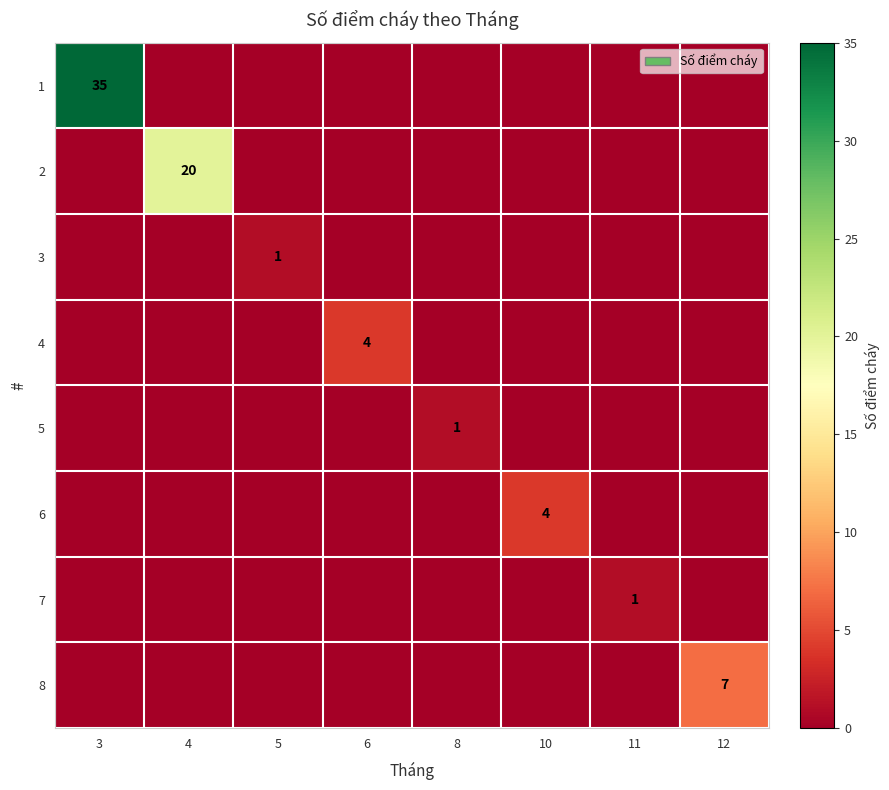

True or false: 2 has a value of 13 at 12.

False